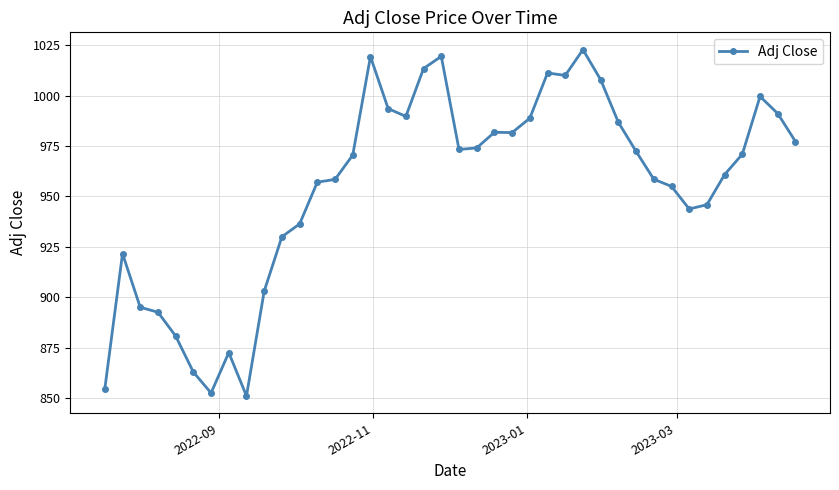

True or false: the data has more than 2 interior local peaks.

True